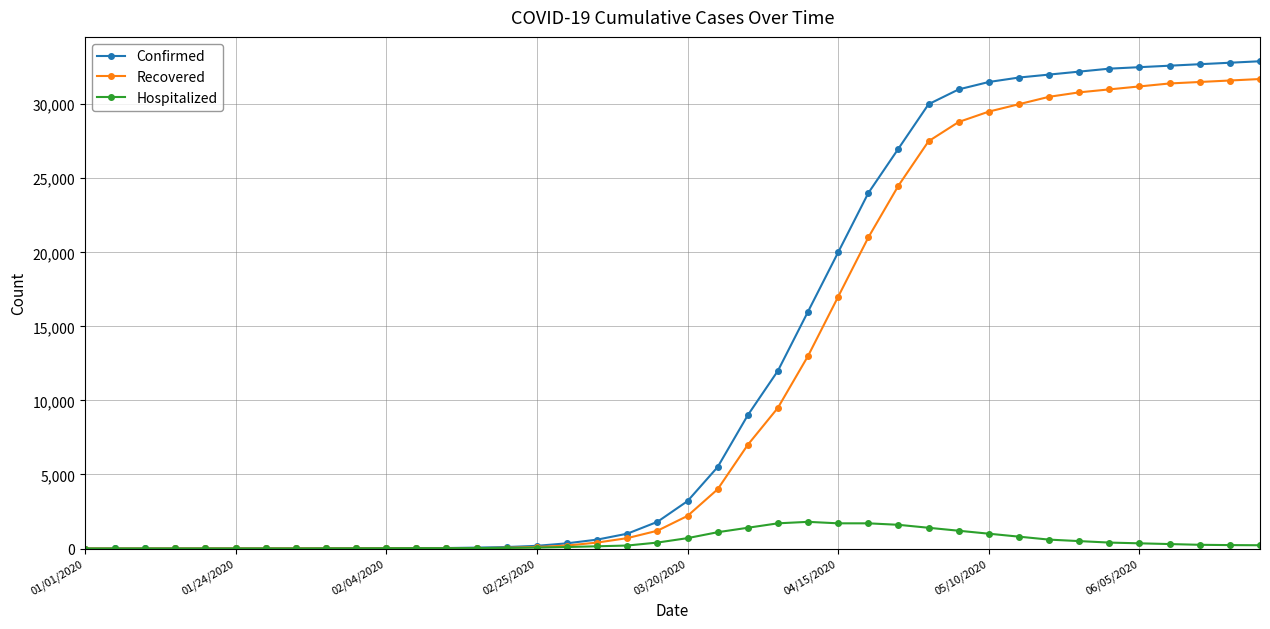

What is the difference between the second highest and second lowest values in the Confirmed series?

32799